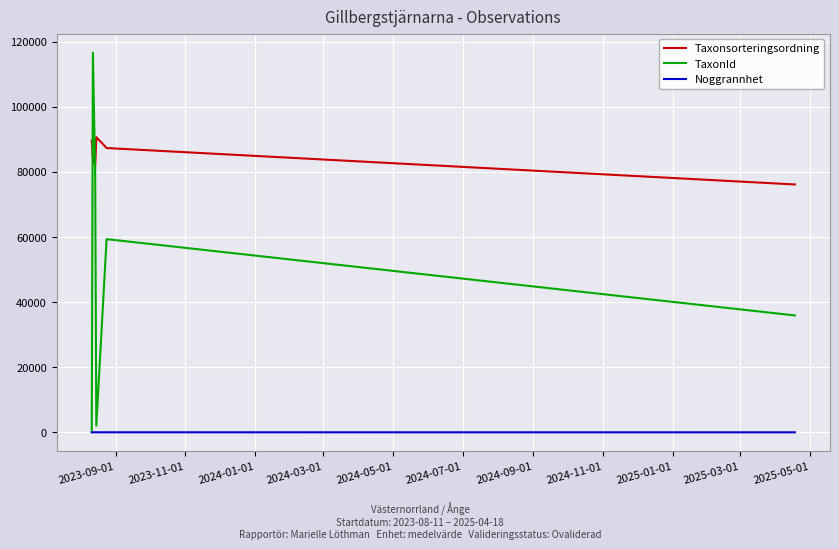

Which series has the widest spread of values?

TaxonId